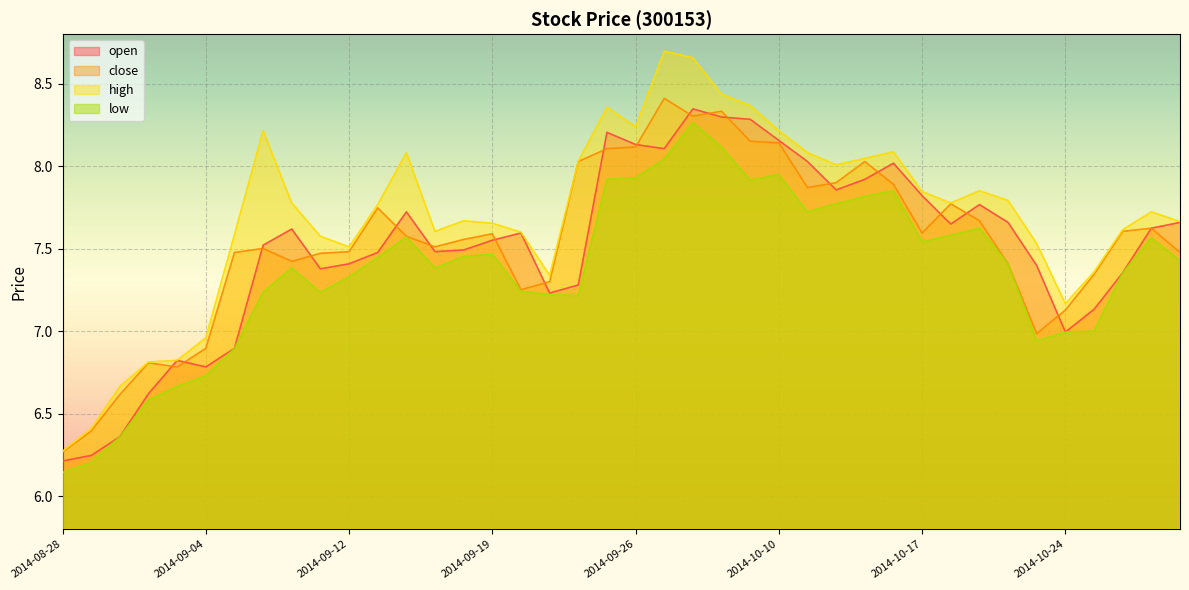

What is the difference between the close values at 2014-10-27 and 2014-08-29?

0.9